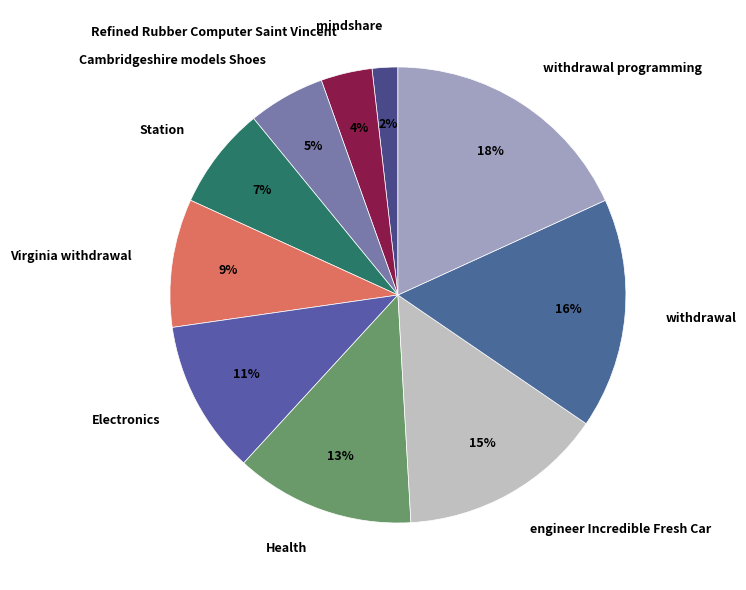

Combined, do mindshare and engineer Incredible Fresh Car account for over 50%?

No